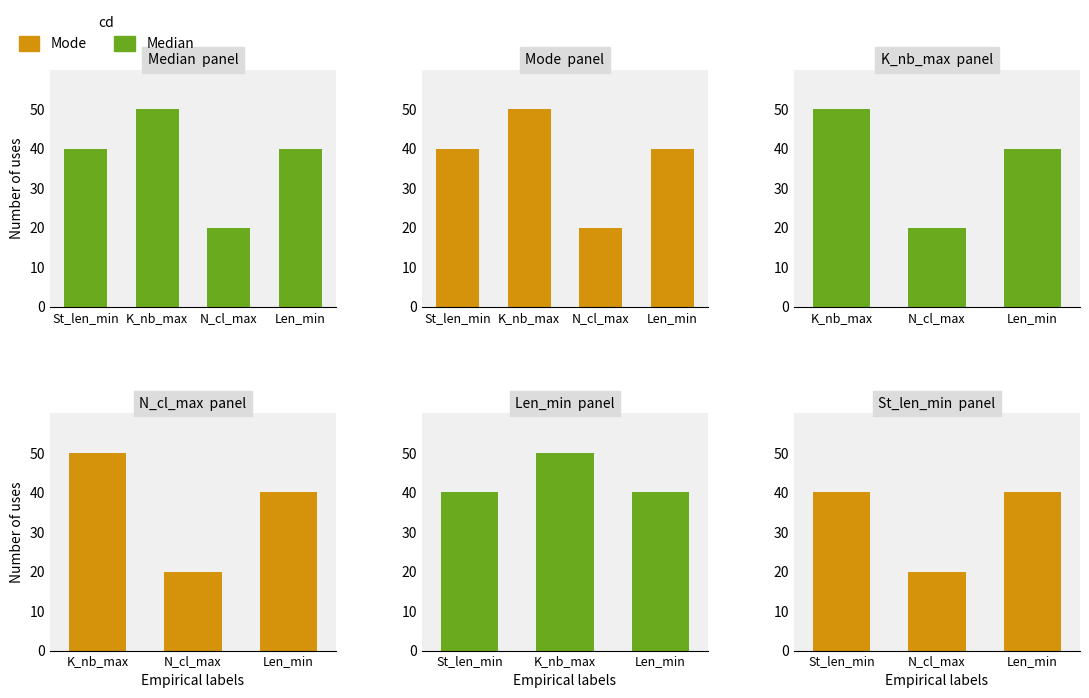

Where is Mode nearest to the value 30?

St_len_min